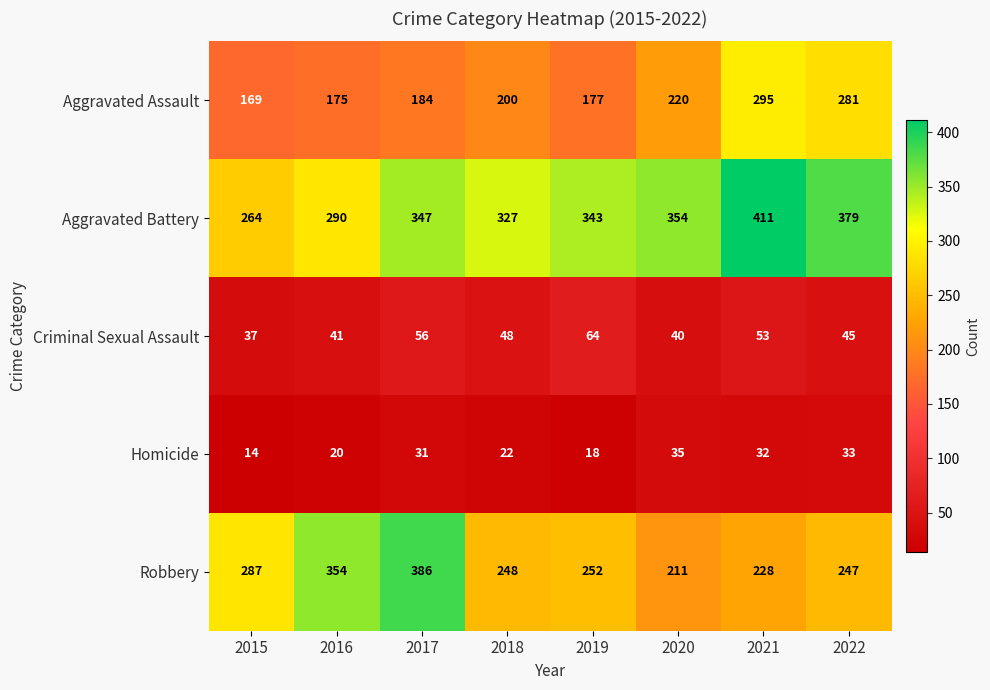

What is the total value across all series at 2019?

854